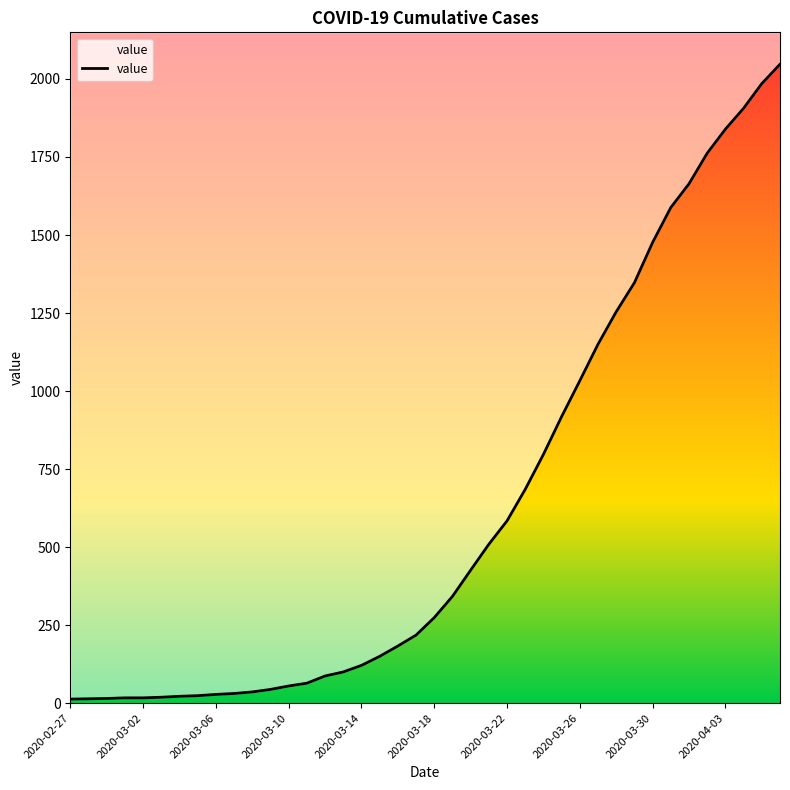

True or false: the data shows 1658 at 30.

False